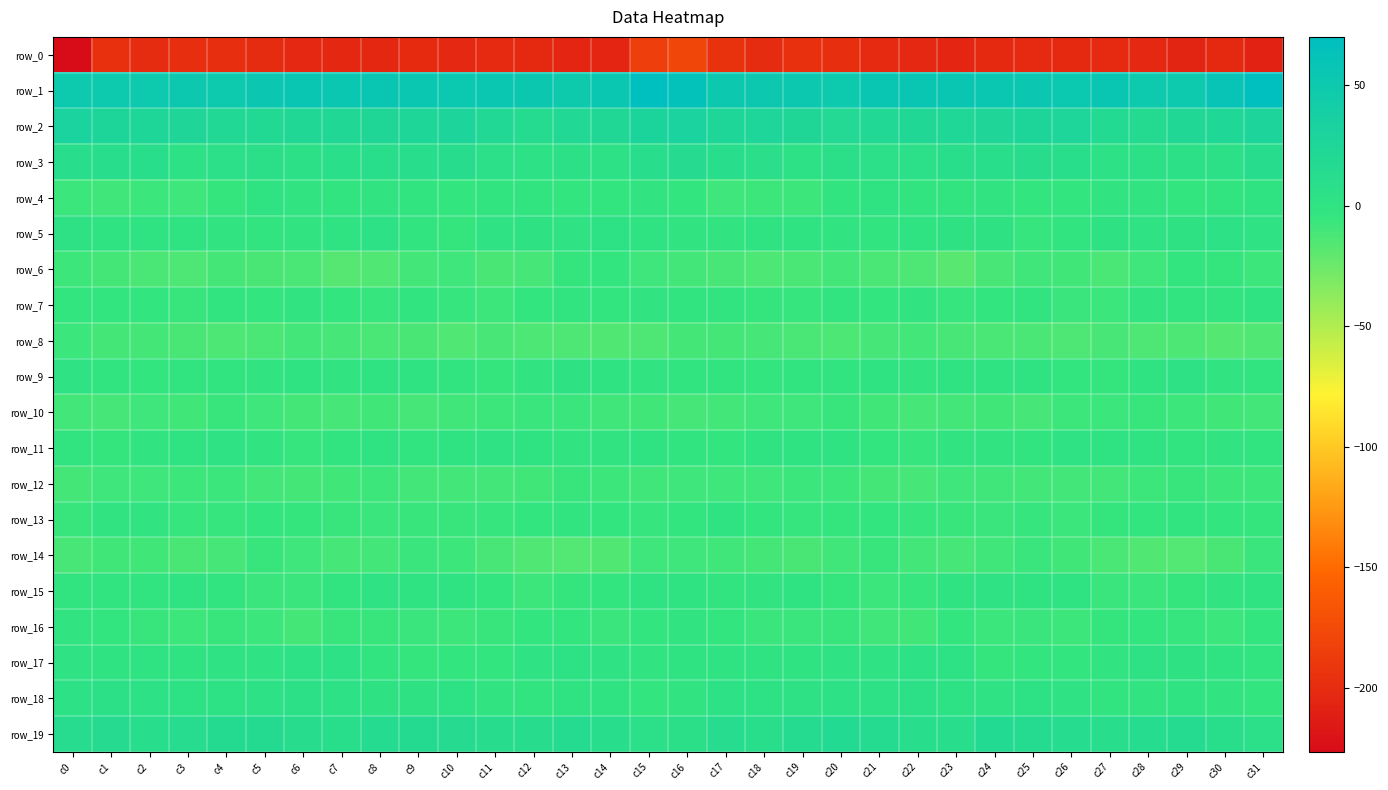

Which category has the highest value across all series?

c31